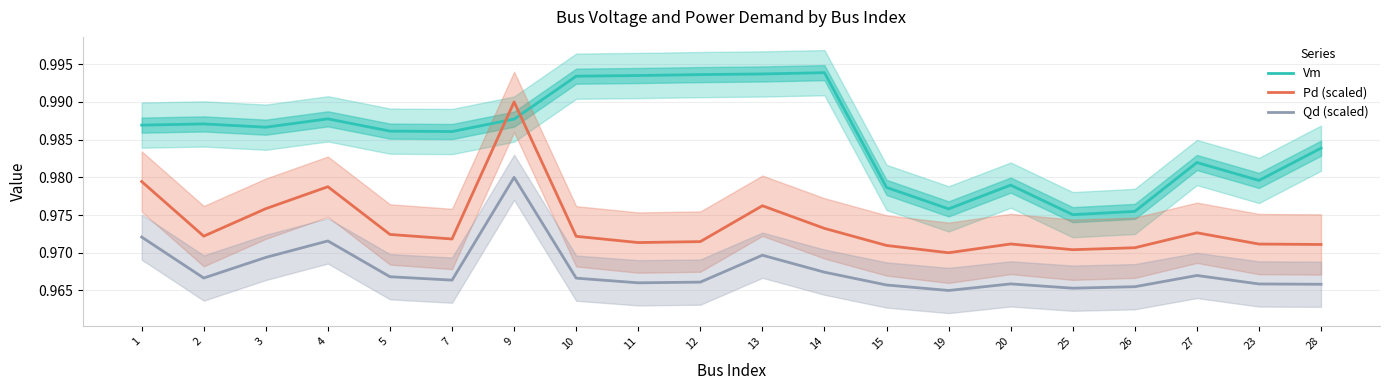

Reading left to right, extract all data points from this chart.

Vm: 1.0	1.0	1.0	1.0	1.0	1.0	1.0	1.0	1.0	1.0	1.0	1.0	1.0	1.0	1.0	1.0	1.0	1.0	1.0	1.0
Pd (scaled): 1.0	1.0	1.0	1.0	1.0	1.0	1.0	1.0	1.0	1.0	1.0	1.0	1.0	1.0	1.0	1.0	1.0	1.0	1.0	1.0
Qd (scaled): 1.0	1.0	1.0	1.0	1.0	1.0	1.0	1.0	1.0	1.0	1.0	1.0	1.0	1.0	1.0	1.0	1.0	1.0	1.0	1.0